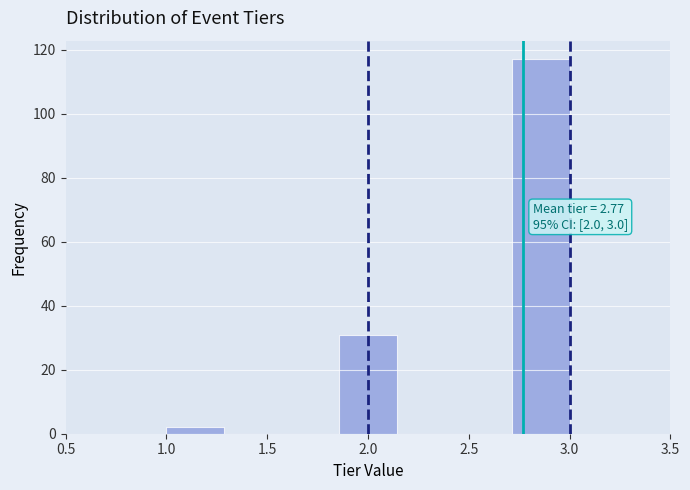

Over which range of the x-axis is the bar tallest?

2.70 to 3.00